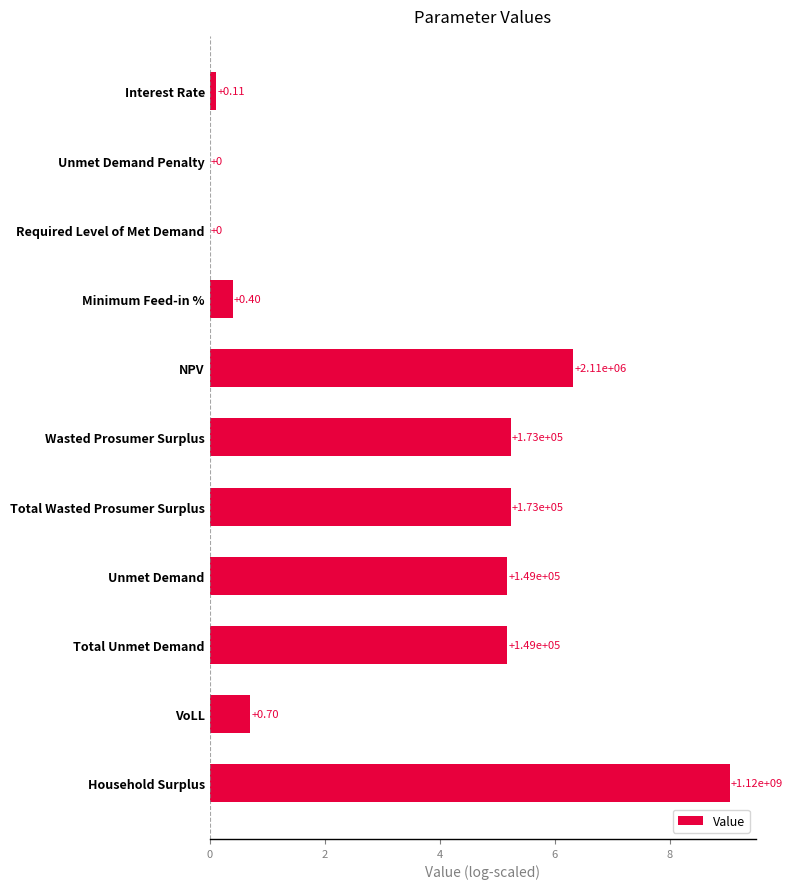

How many bars are there in total?

11